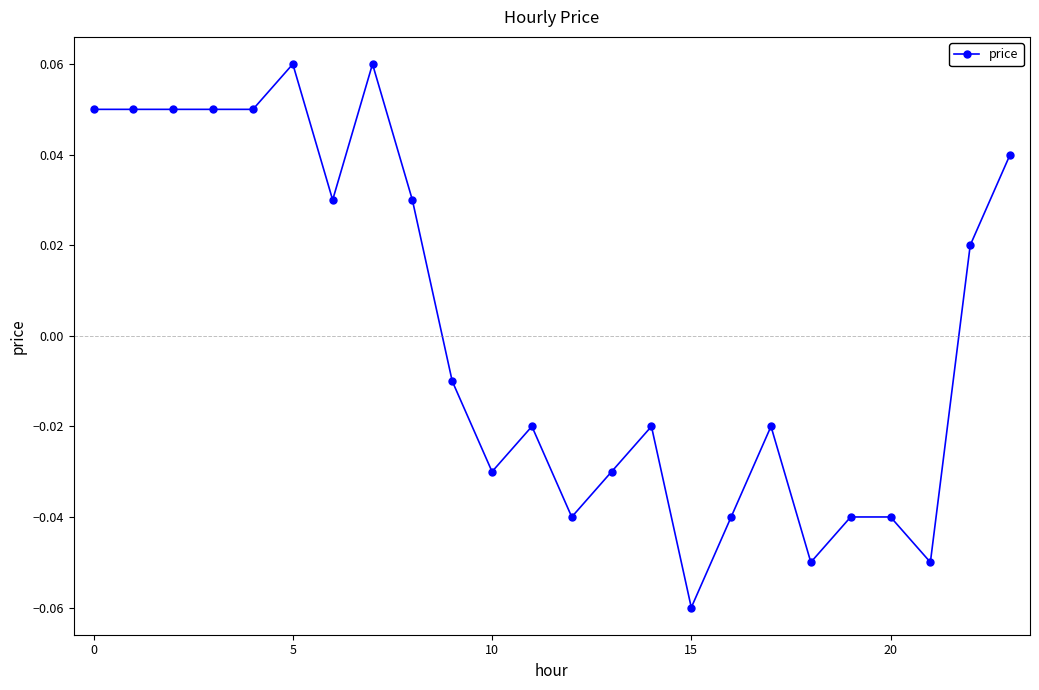

True or false: there are more than 0 points higher than both neighbors.

True